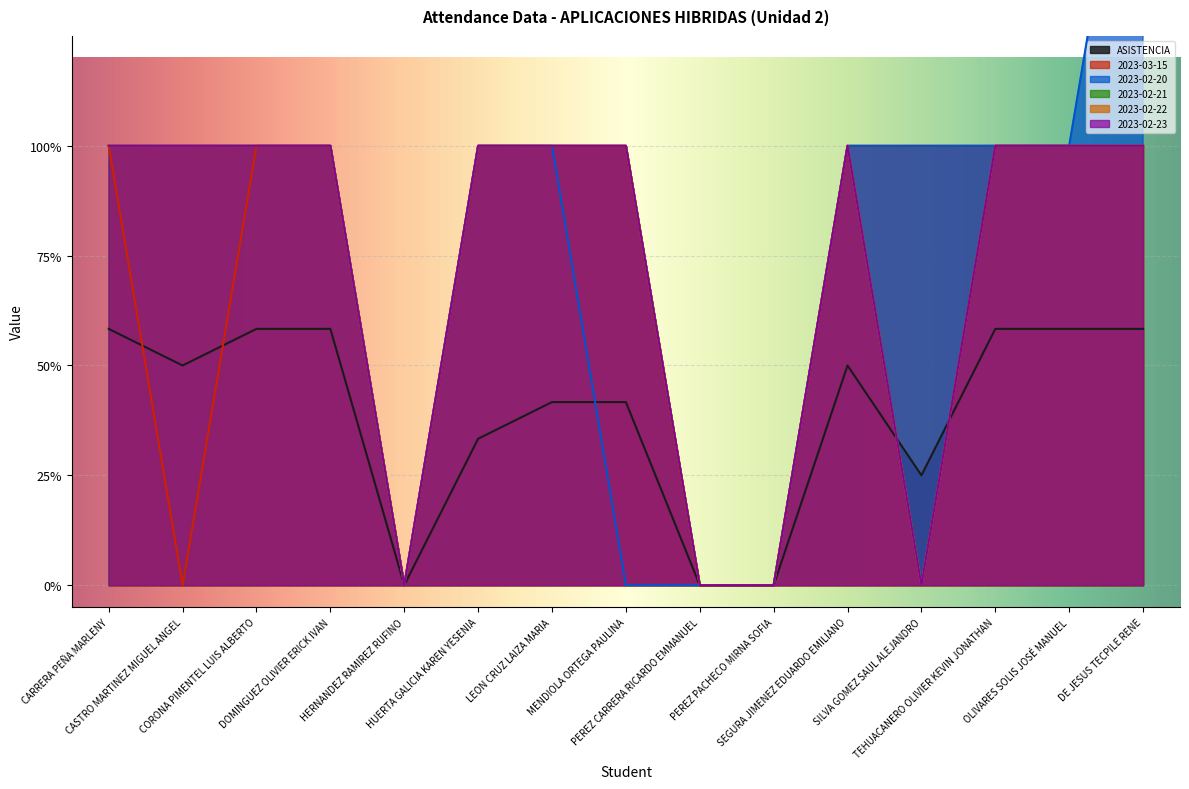

Is it true that 2023-02-22 equals 1.4 at TEHUACANERO OLIVIER KEVIN JONATHAN?

False